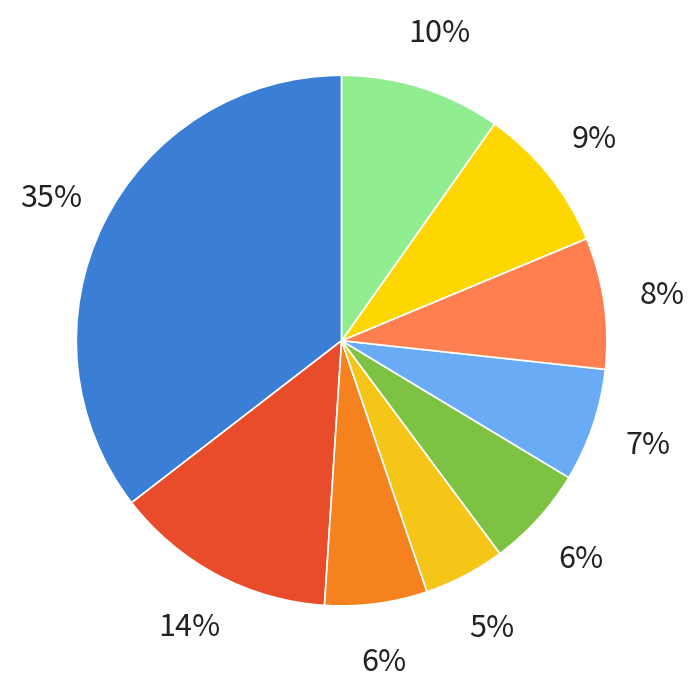

To the nearest percent, what is the combined percentage of A6 and A9?

17%